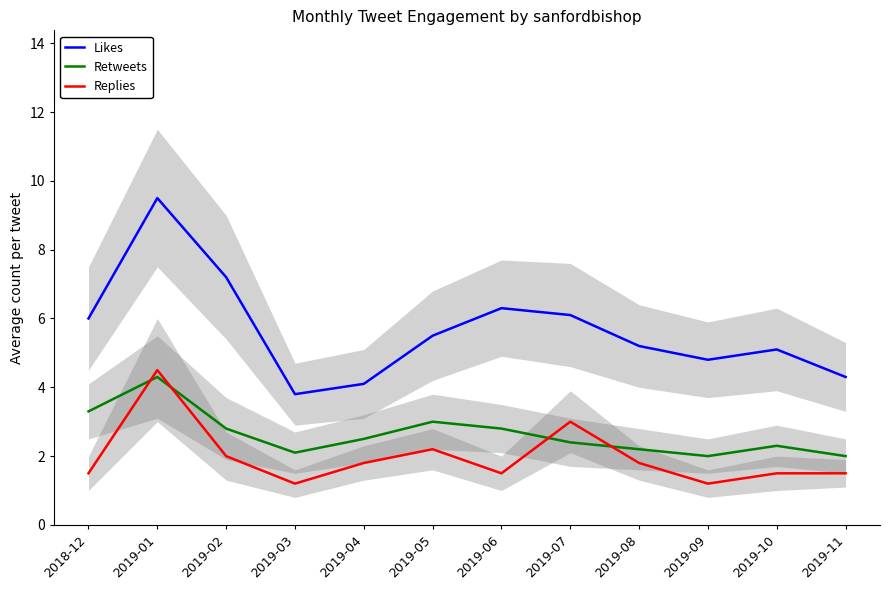

The Replies series shows 1.8 at 2019-04. True or false?

True